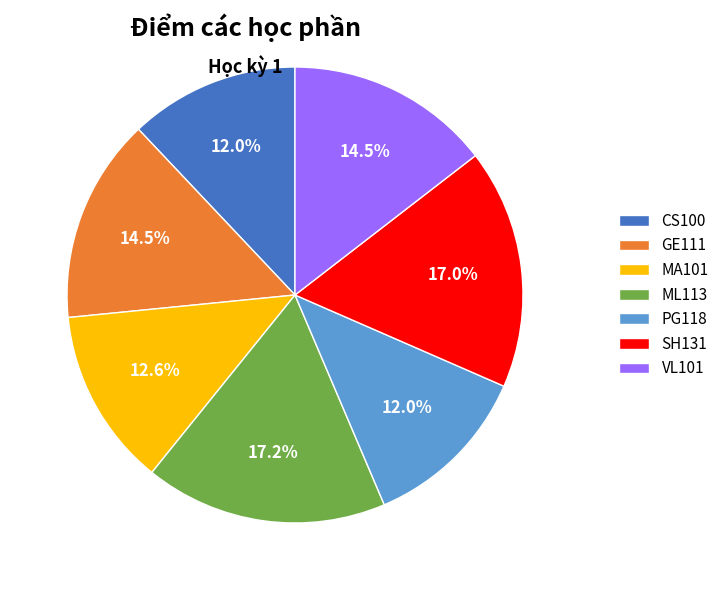

What is the ratio of the value at GE111 to the value at CS100?

1.2